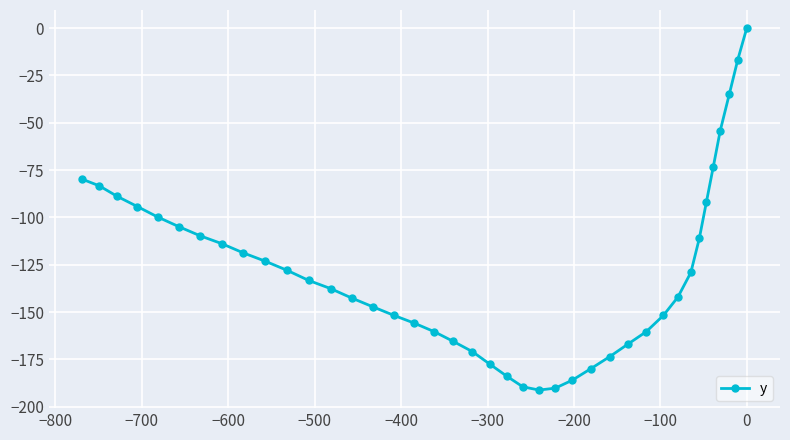

What is the difference between the second highest and minimum values?

174.5